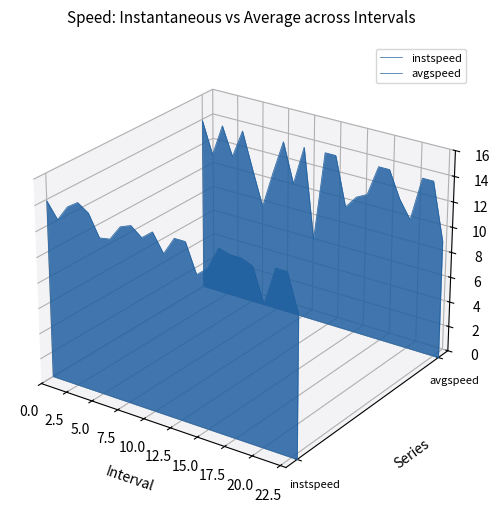

Rank the series at 0.0 from highest to lowest value.

avgspeed, instspeed